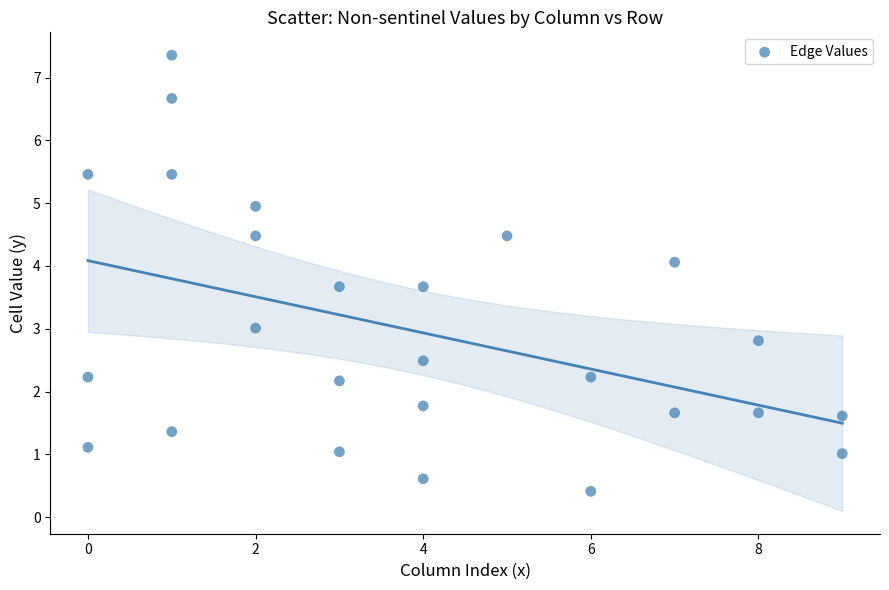

What is the range of X values (max minus min)?

9.0